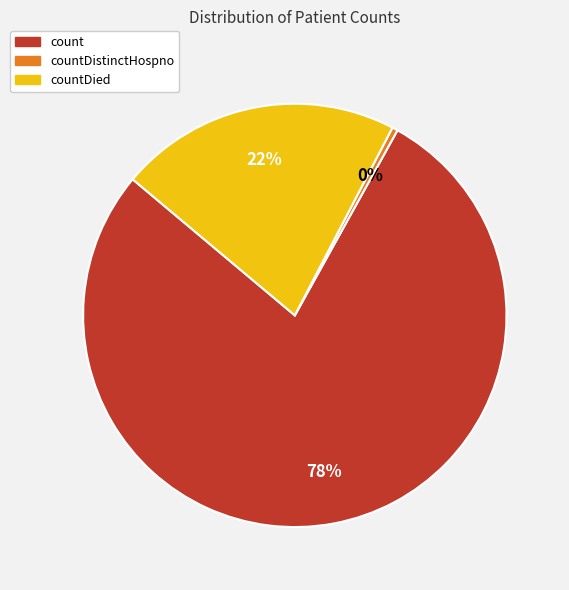

To the nearest percent, what is the difference between the largest and smallest slice percentages?

78%